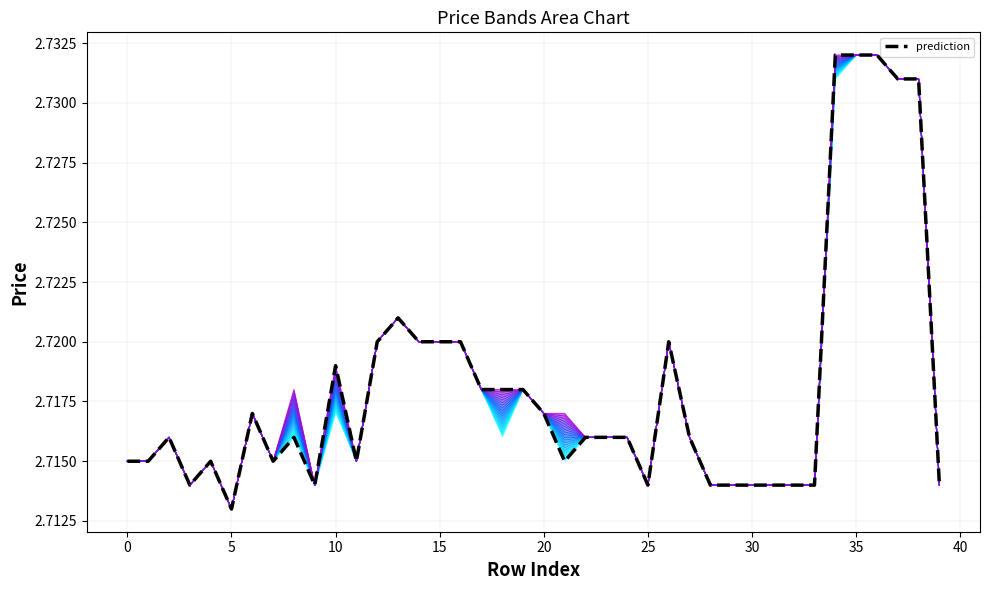

Is it true that high equals 2.7 at 14?

True